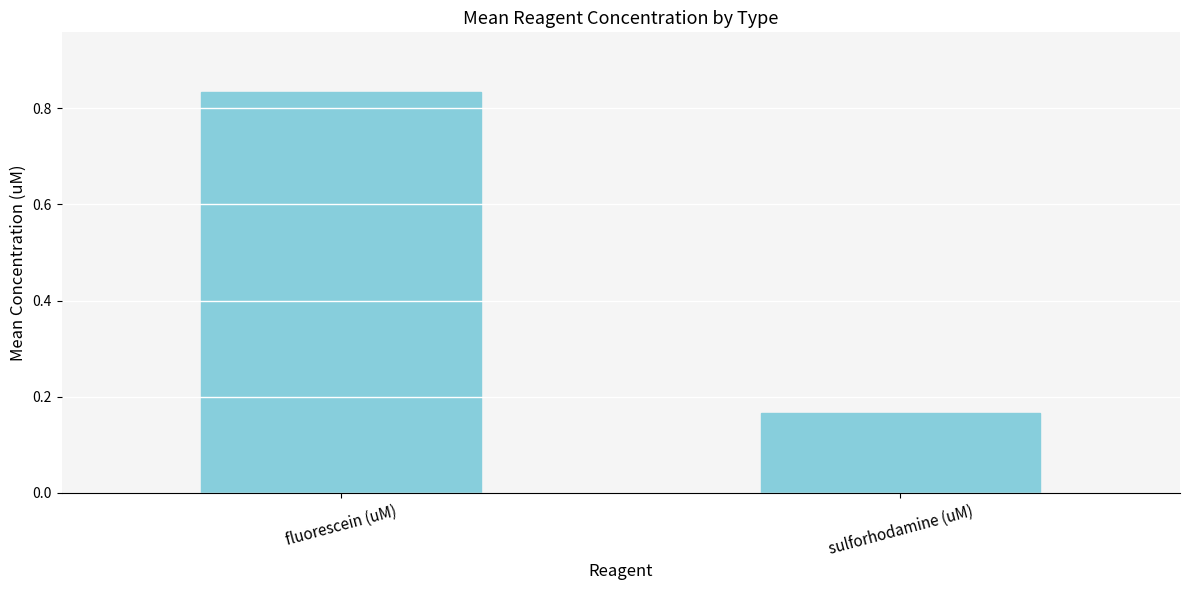

True or false: the data shows 0.2 at fluorescein (uM).

False